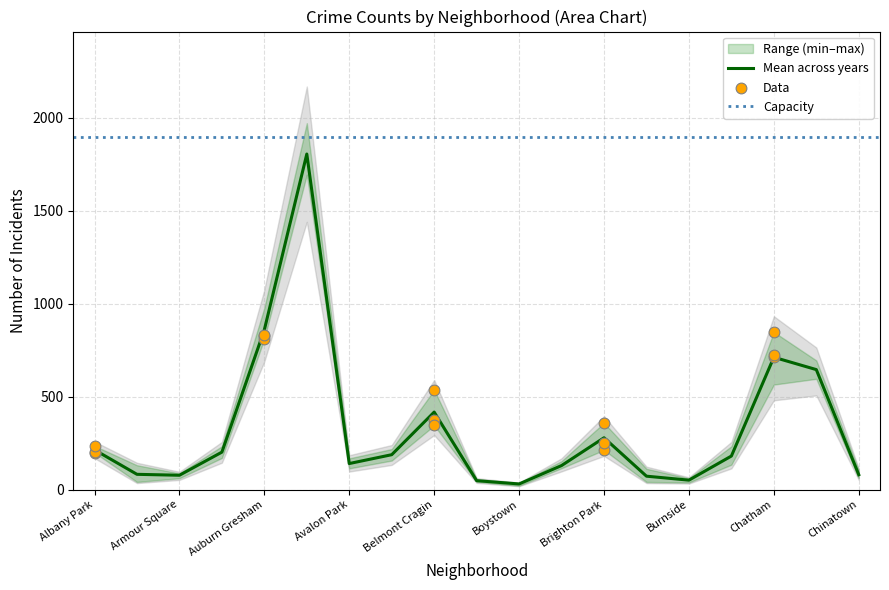

Is it true that Mean across years equals 417.0 at Belmont Cragin?

True